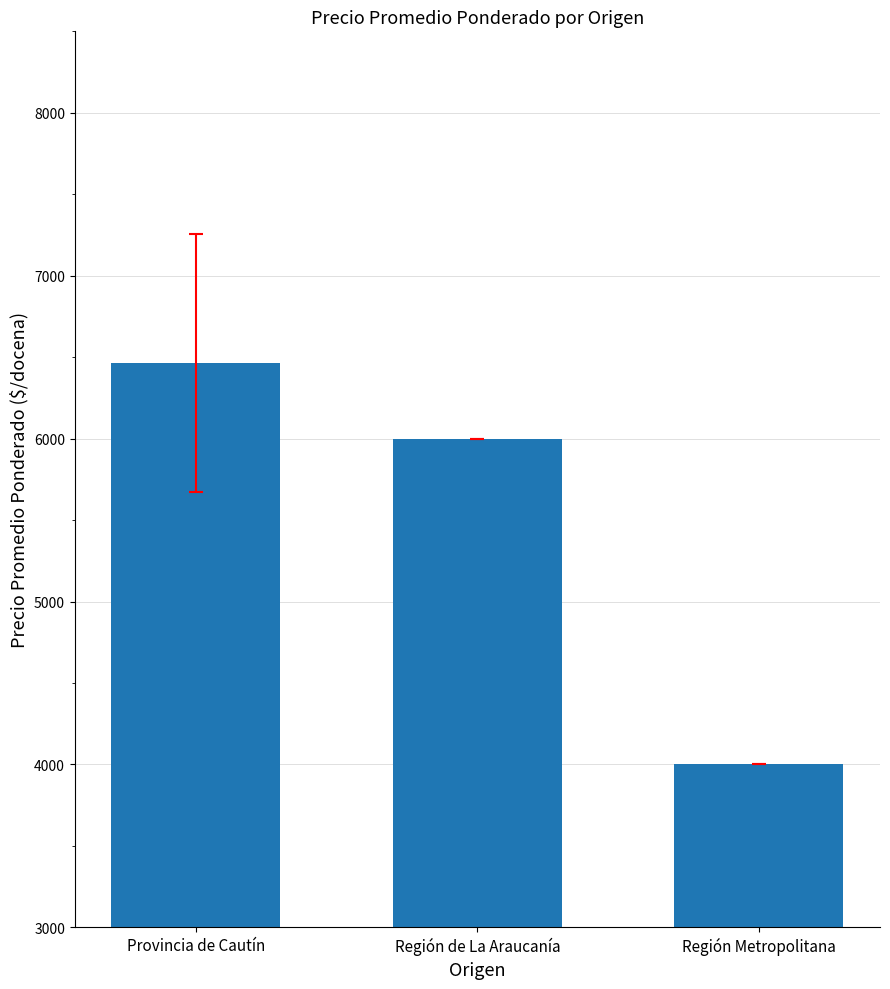

Which has a higher value, Región de La Araucanía or Provincia de Cautín?

Provincia de Cautín